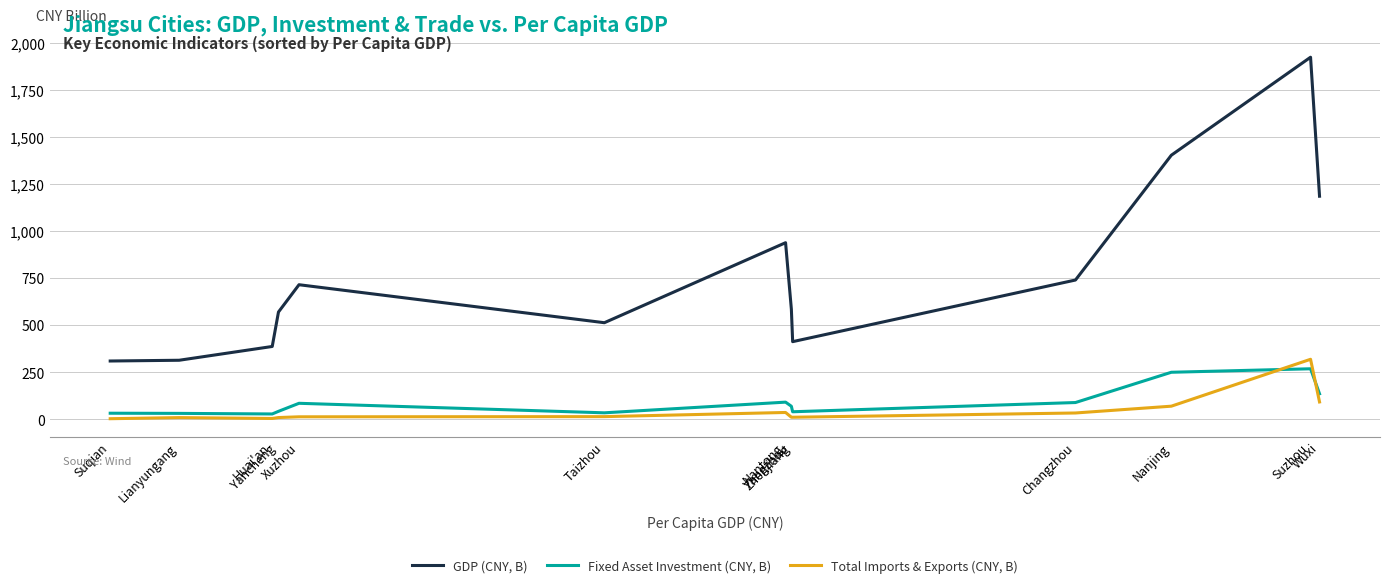

Which series has the largest total across all categories?

GDP (CNY, B)